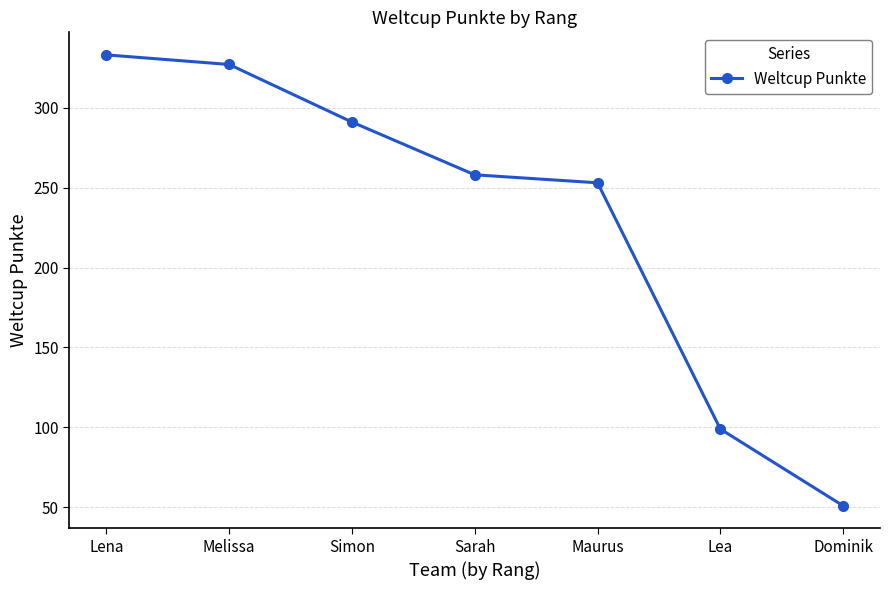

What is the sum of the values at Maurus and Melissa?

580